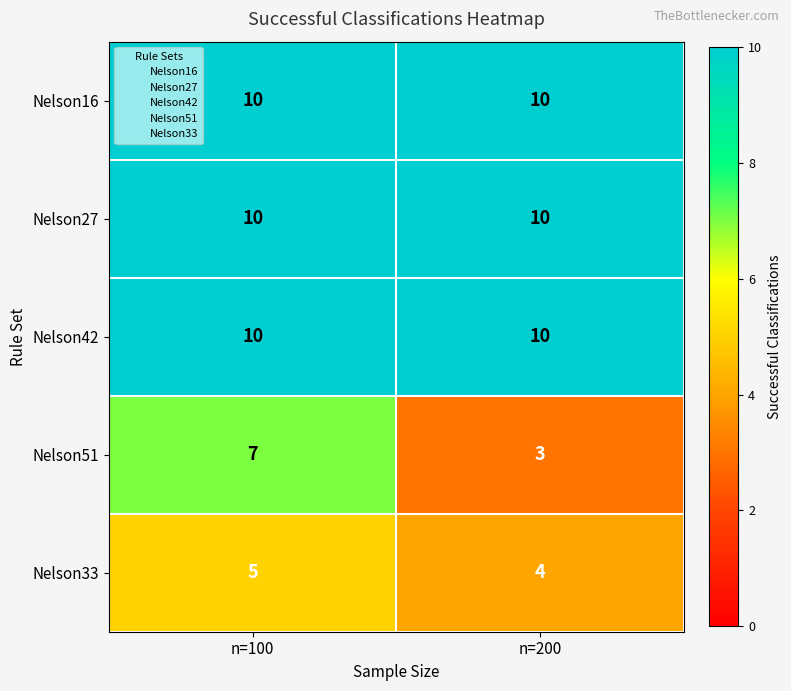

What is the maximum value shown in the chart?

10